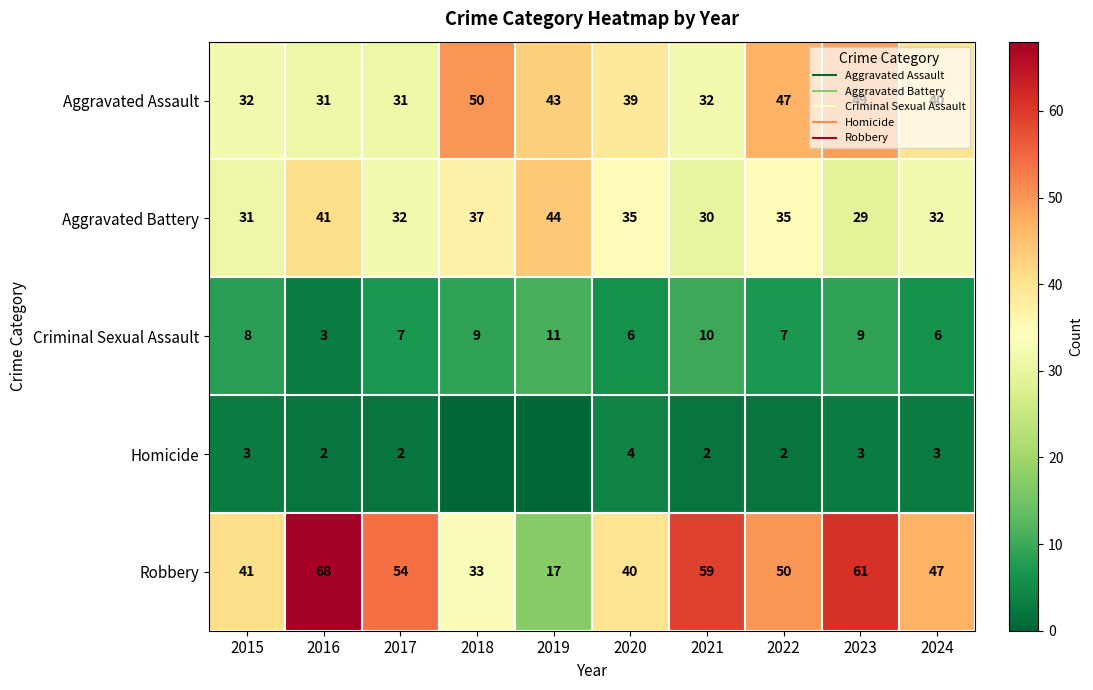

What is the difference between the second highest and minimum values in the Homicide series?

3